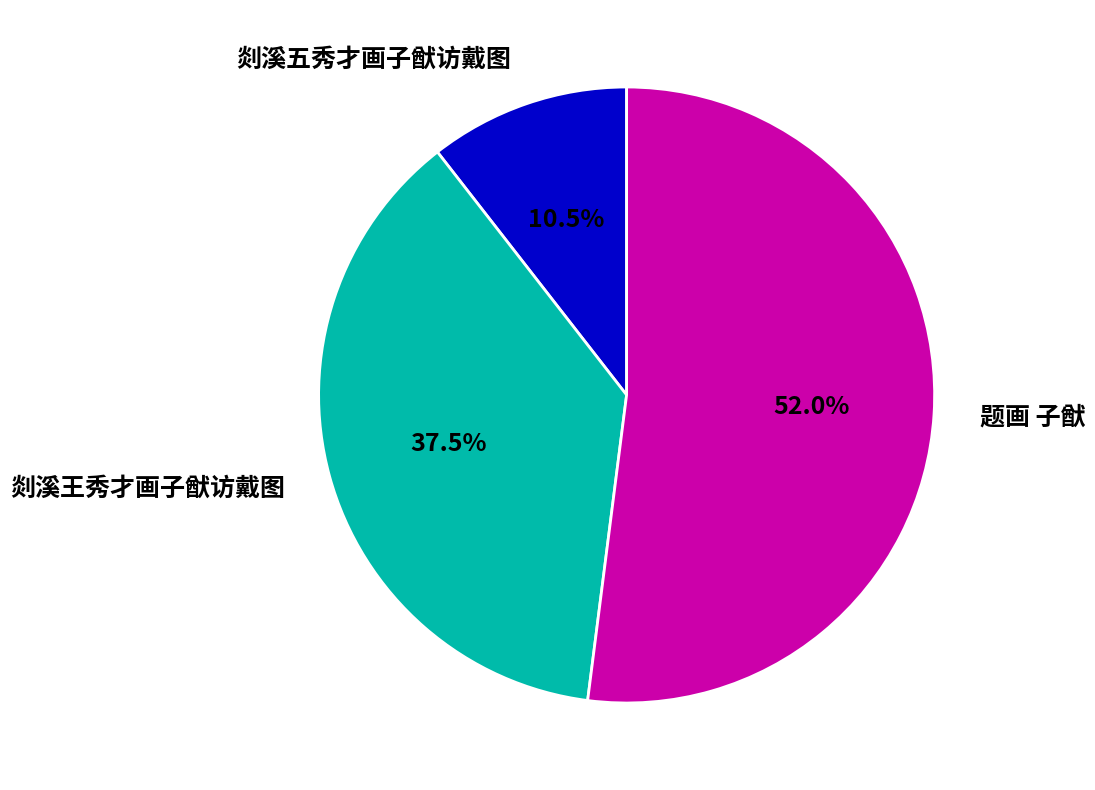

Between 题画 子猷 and 剡溪五秀才画子猷访戴图, which is larger?

题画 子猷